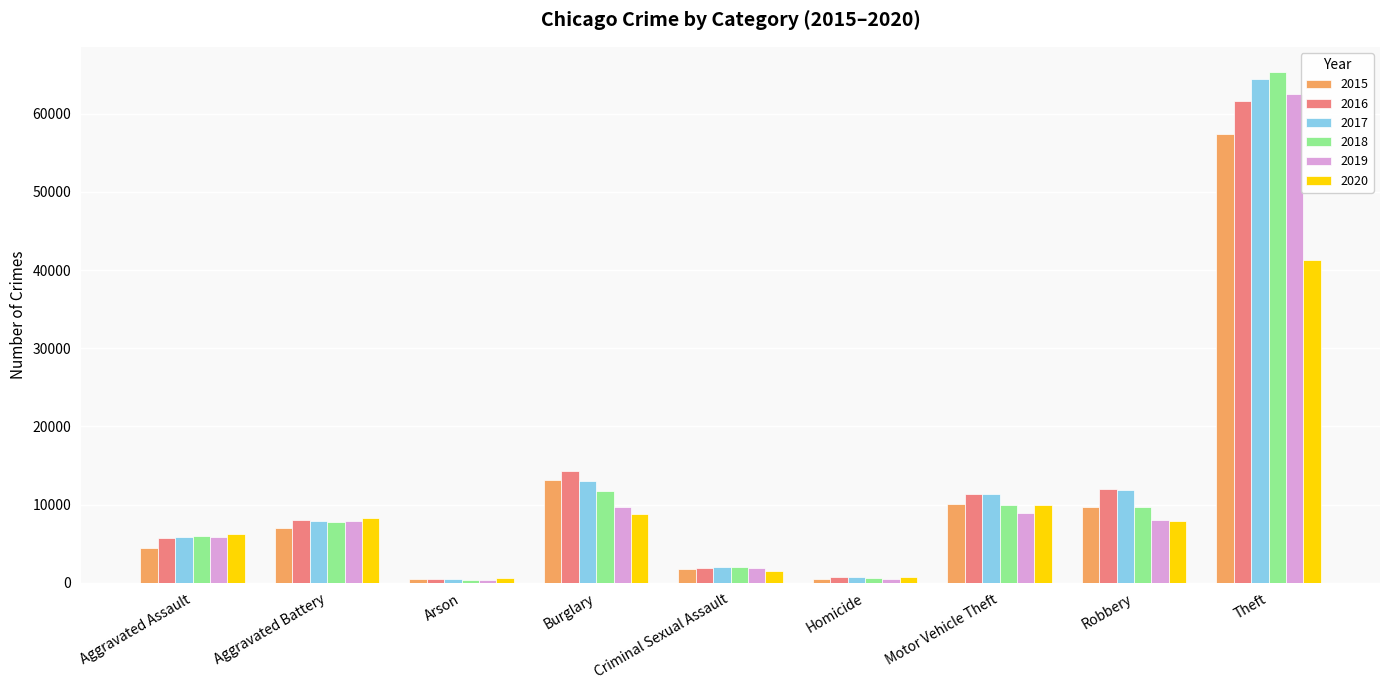

Which series has the largest range (max minus min)?

2018